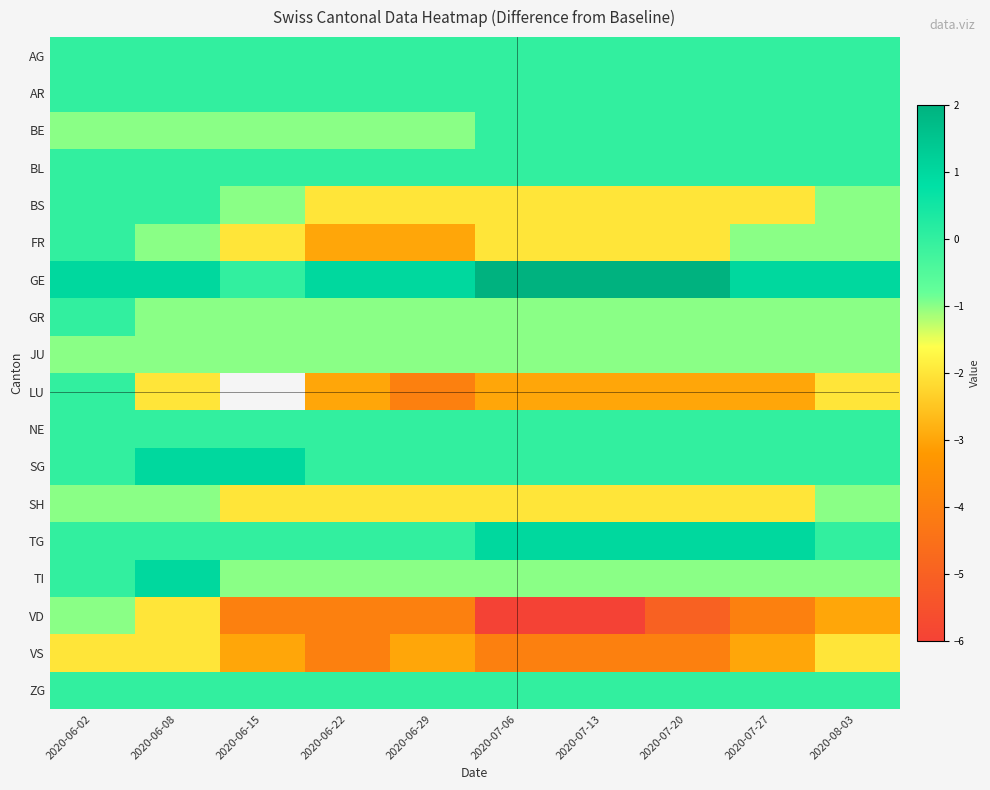

What is the greatest value displayed?

2.0